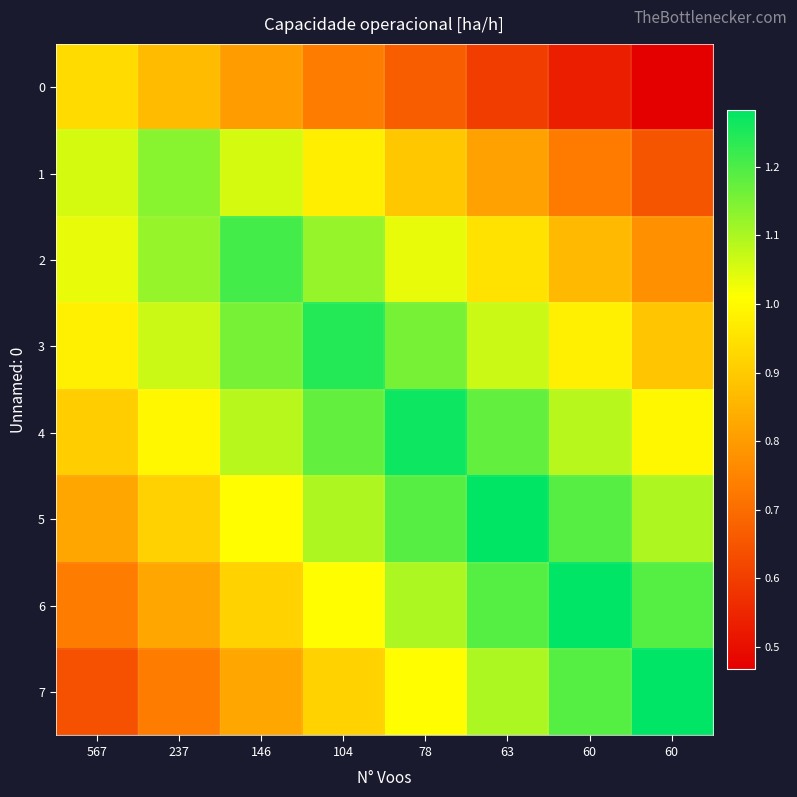

What is the minimum value shown in the chart?

0.5